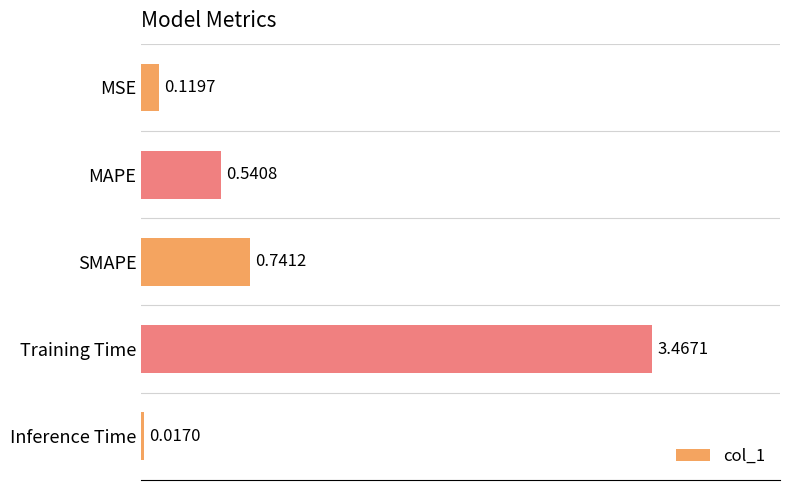

Which label corresponds to the smallest value in the chart?

Inference Time